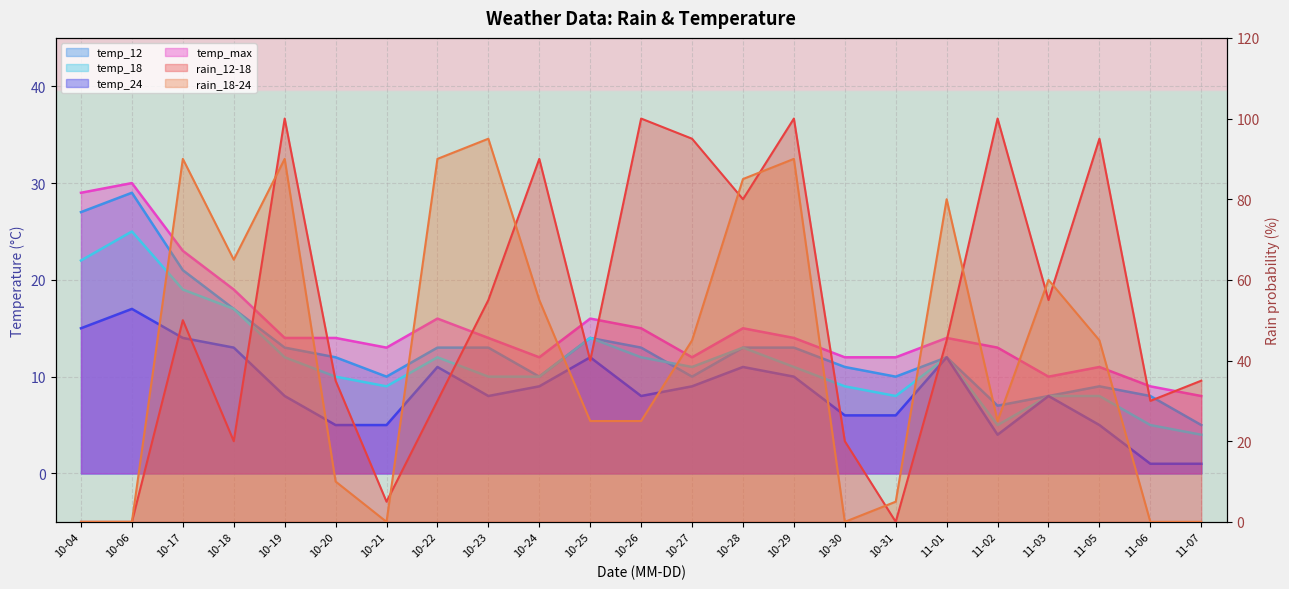

What value does the temp_24 series have at 10-04, to the nearest 5?

15